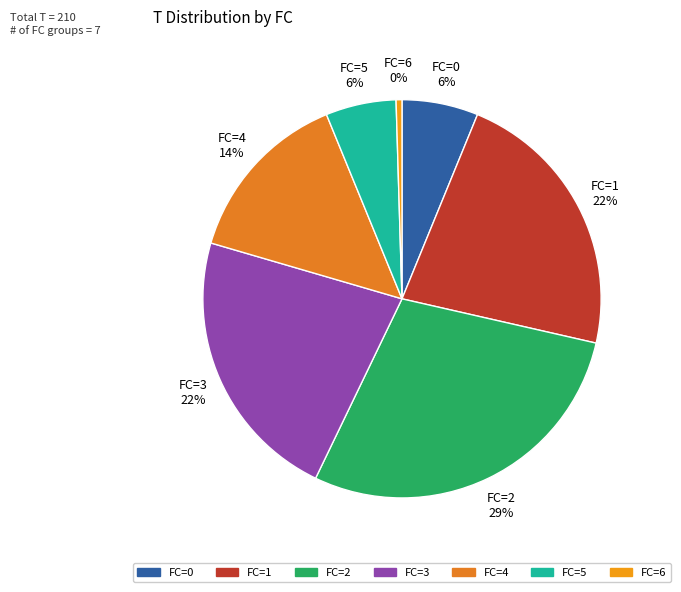

How many slices are in this pie chart?

7